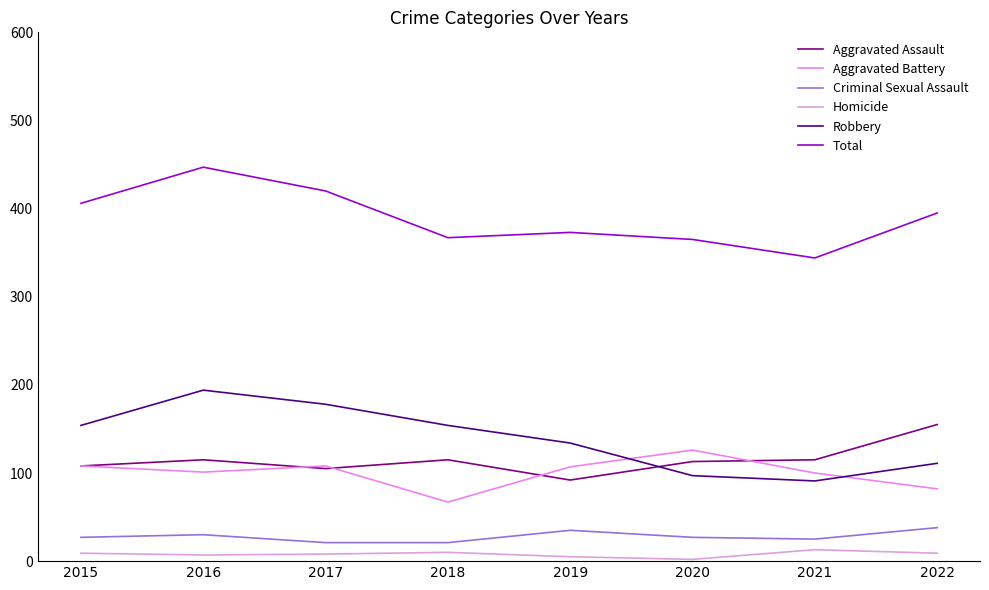

How many lines are shown in the chart?

6